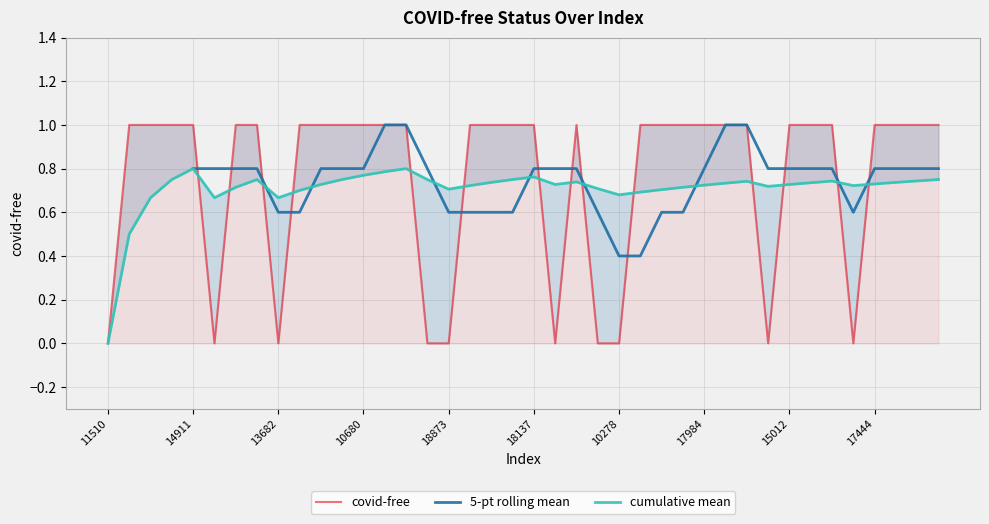

What is the change in value from 10178 to 11248?

-1